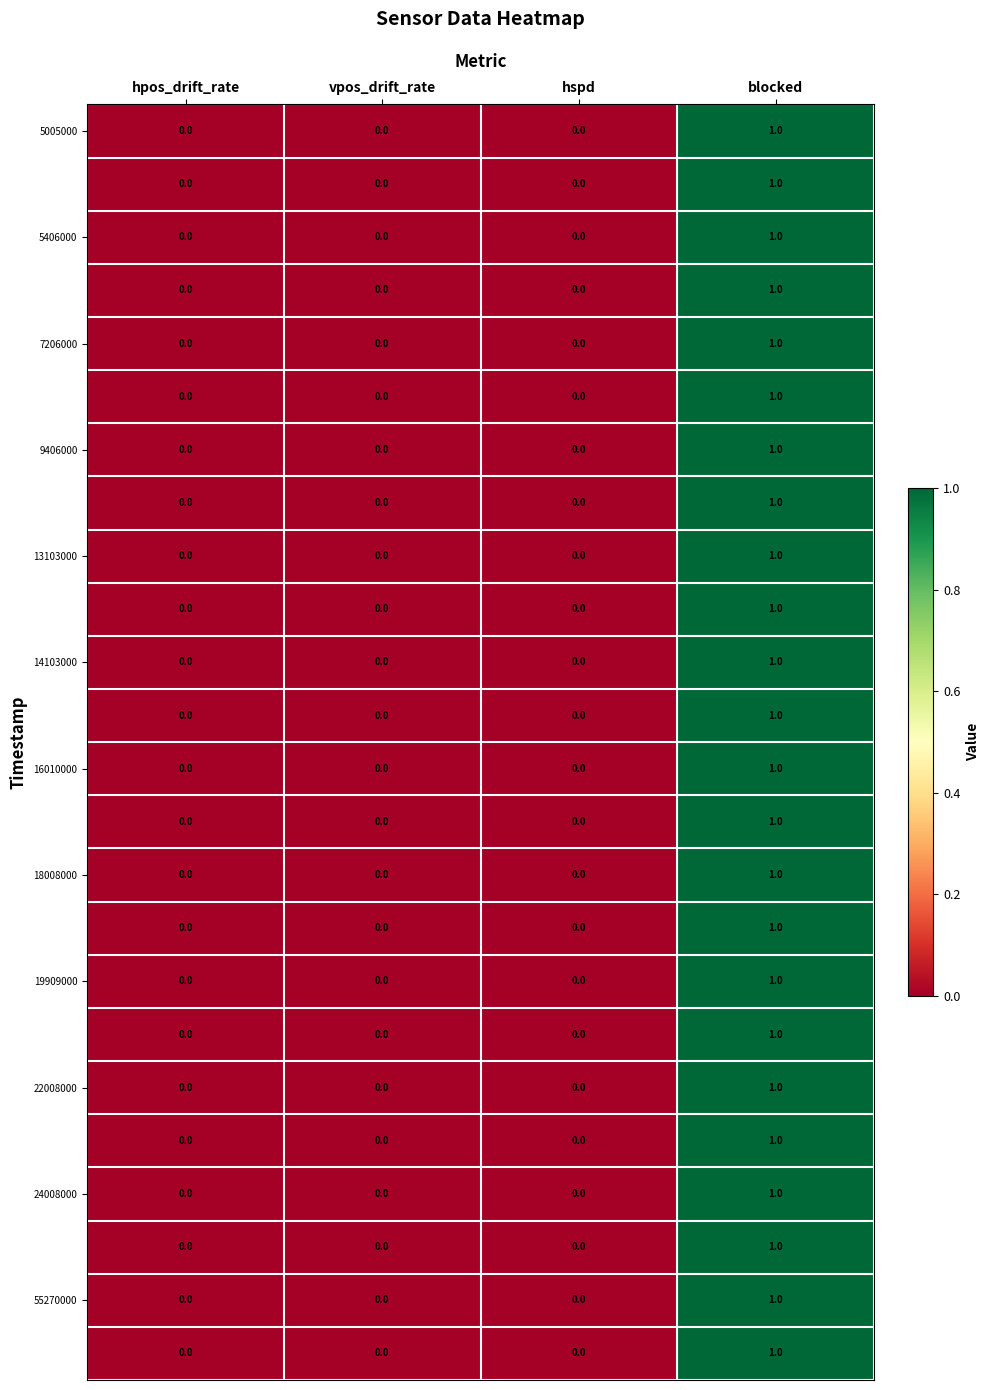

How many categories are shown in the chart?

4